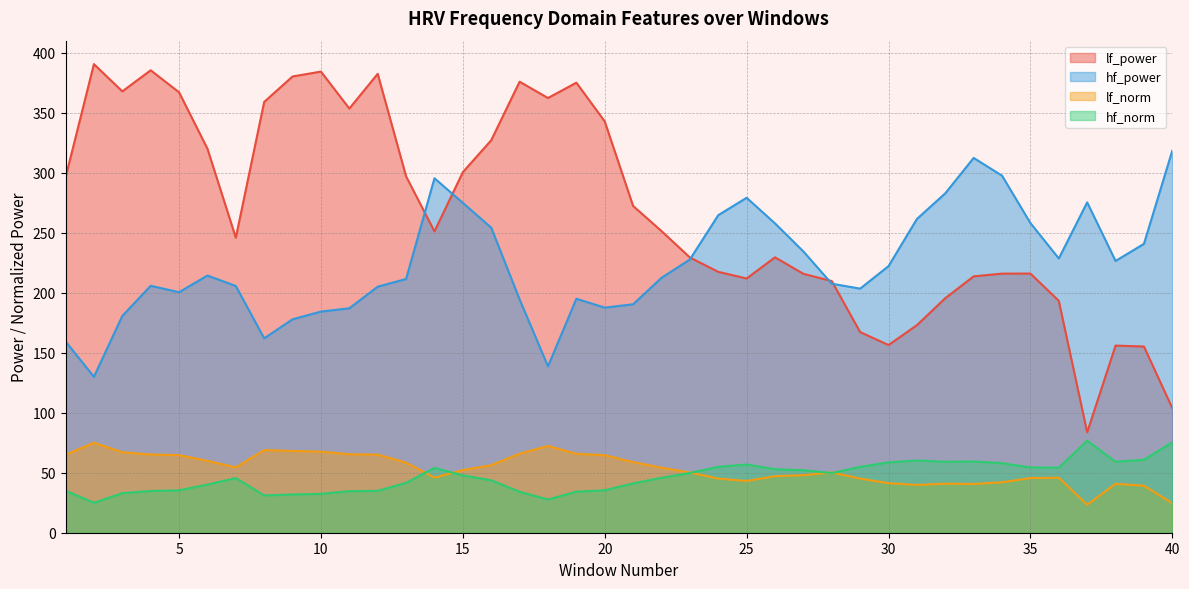

Where is the first local maximum for hf_power?

4